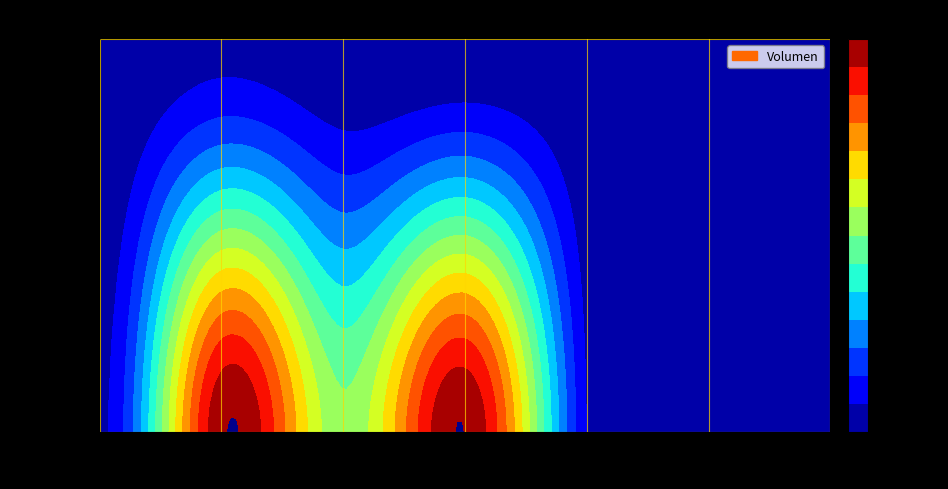

Where does the data first go above 1000?

Primera_700